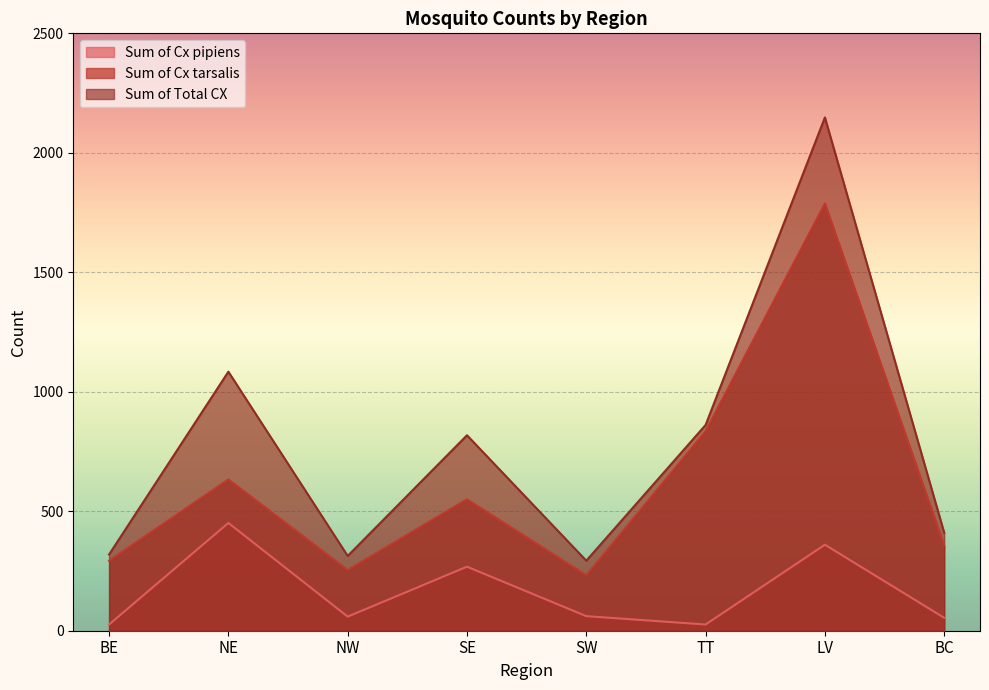

What is the sum of the Sum of Cx pipiens values at BC and SW?

115